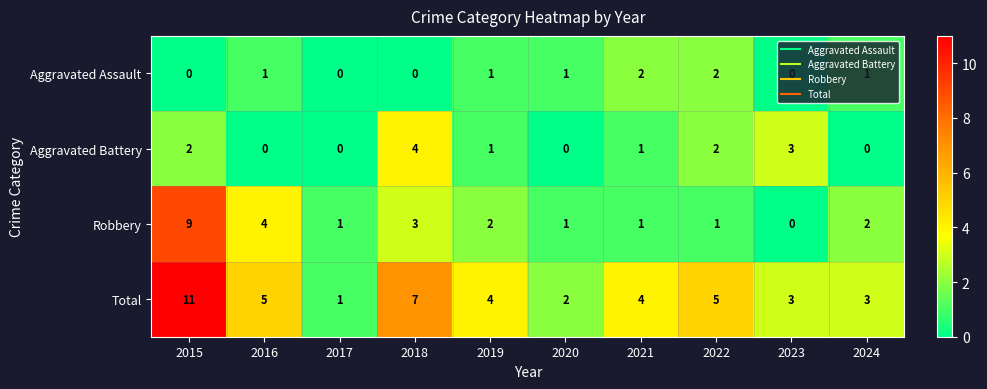

Which series has the largest total across all categories?

Total